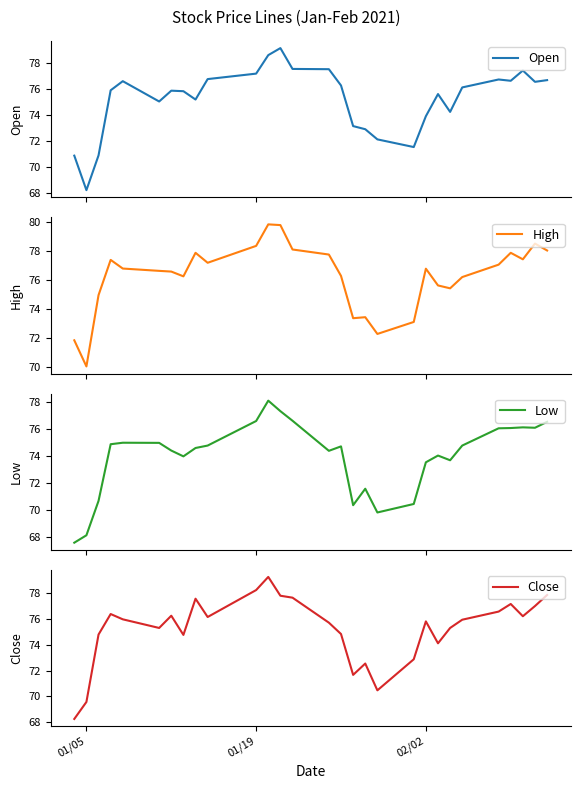

Is this an area chart (filled region under the line)?

No